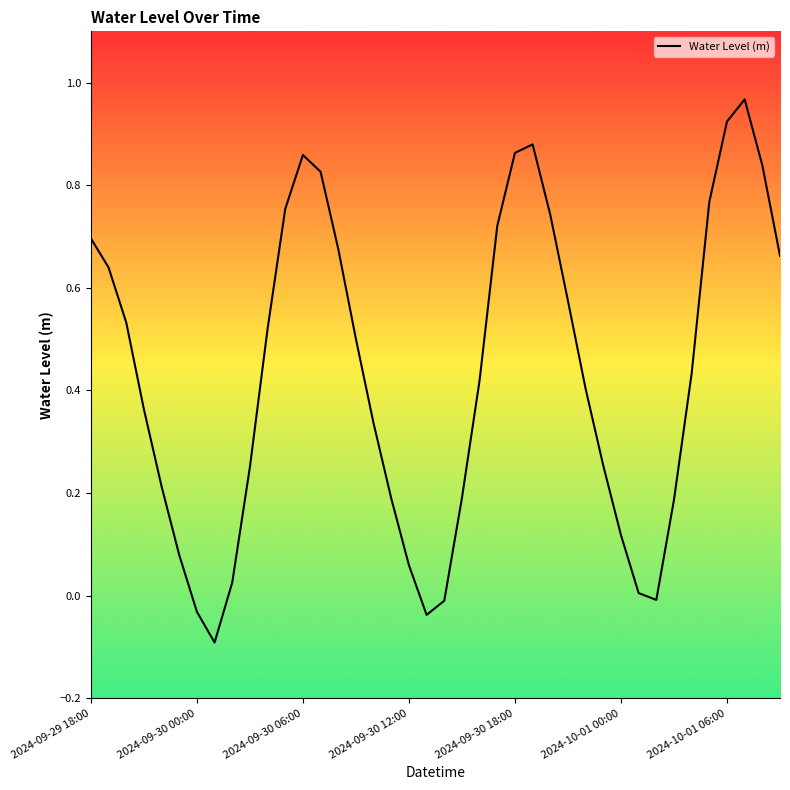

How many points are lower than both their immediate neighbors (excluding endpoints)?

3